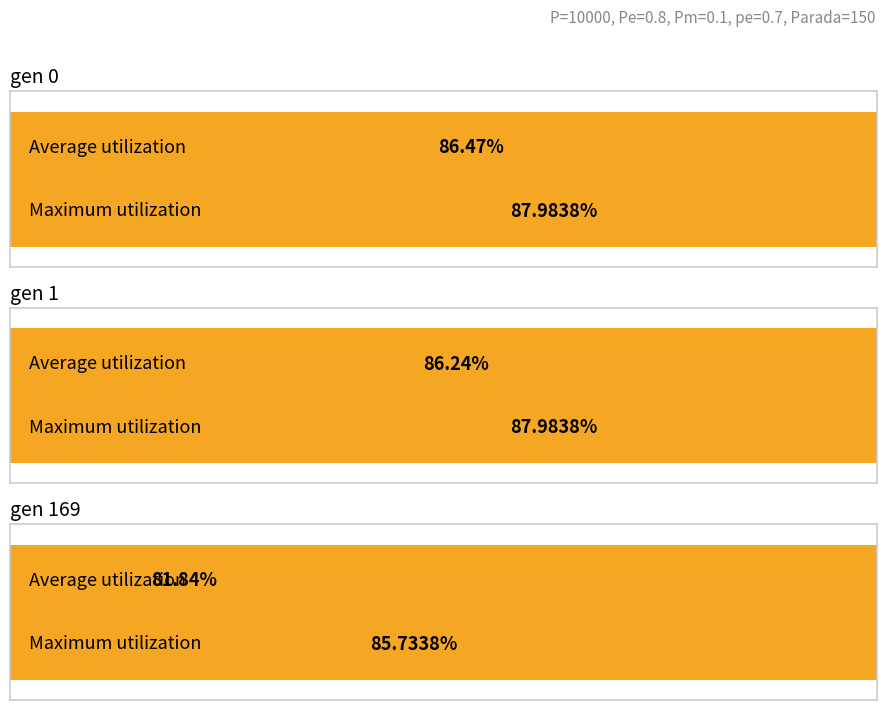

What is the average value of the max series?

87.2